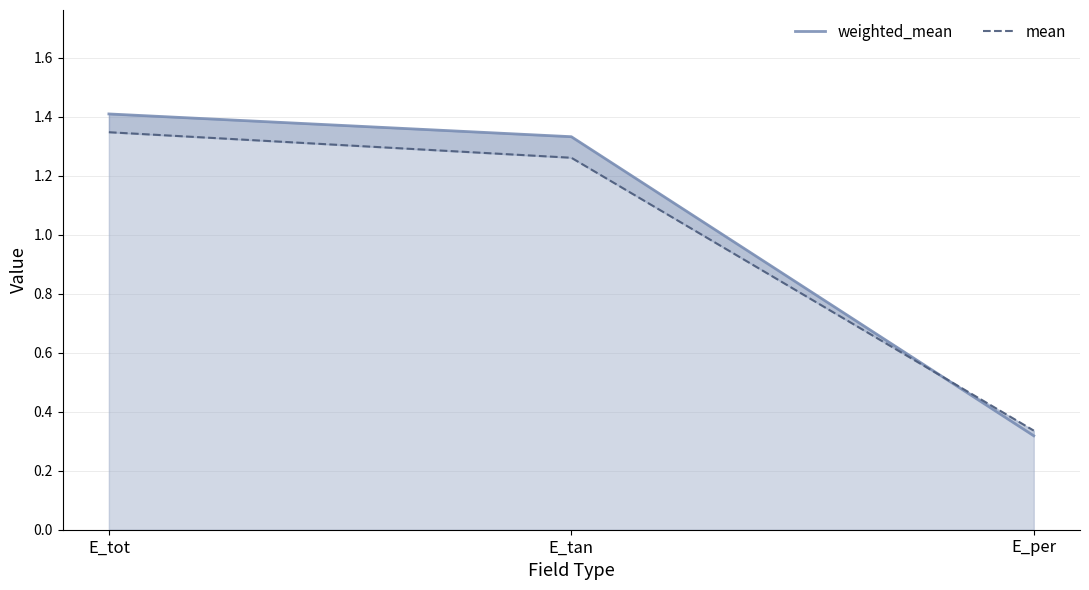

The value of weighted_mean at E_tan is 1.3. True or false?

True